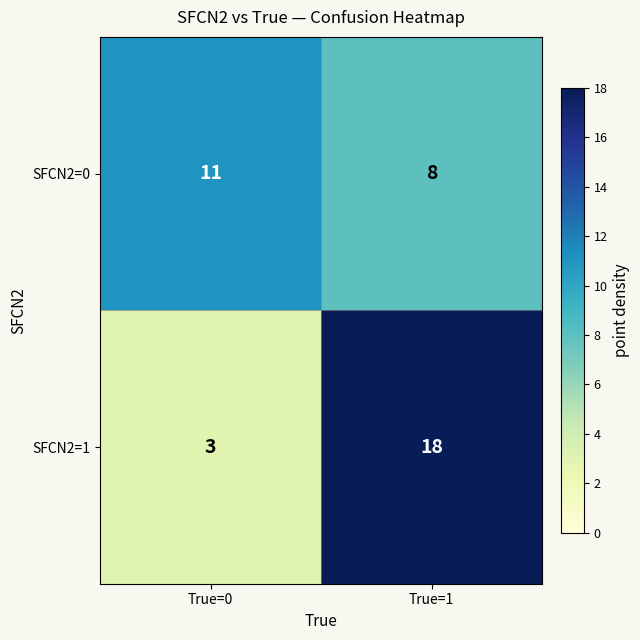

At which category is the sum across all series the highest?

True=1